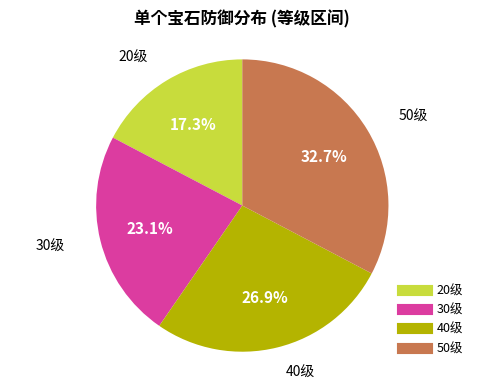

What is the ratio of the value at 40级 to the value at 20级?

1.6